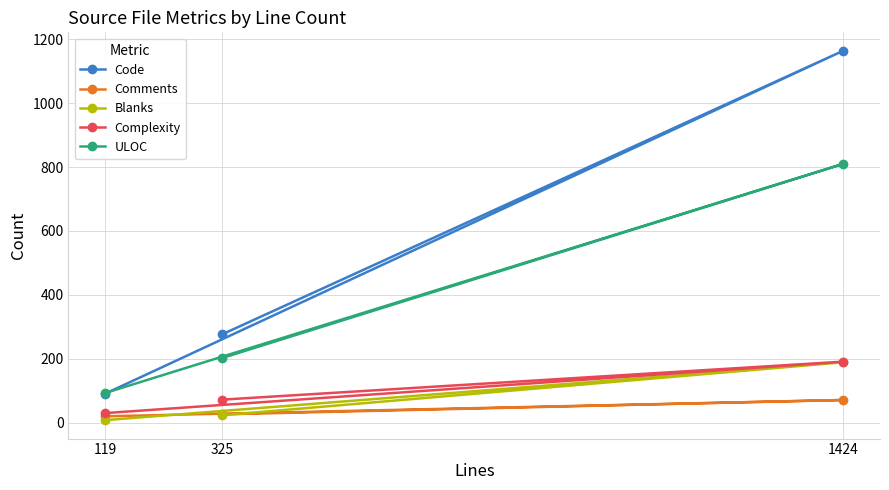

Rank the series by their maximum value, from lowest to highest.

Comments, Blanks, Complexity, ULOC, Code